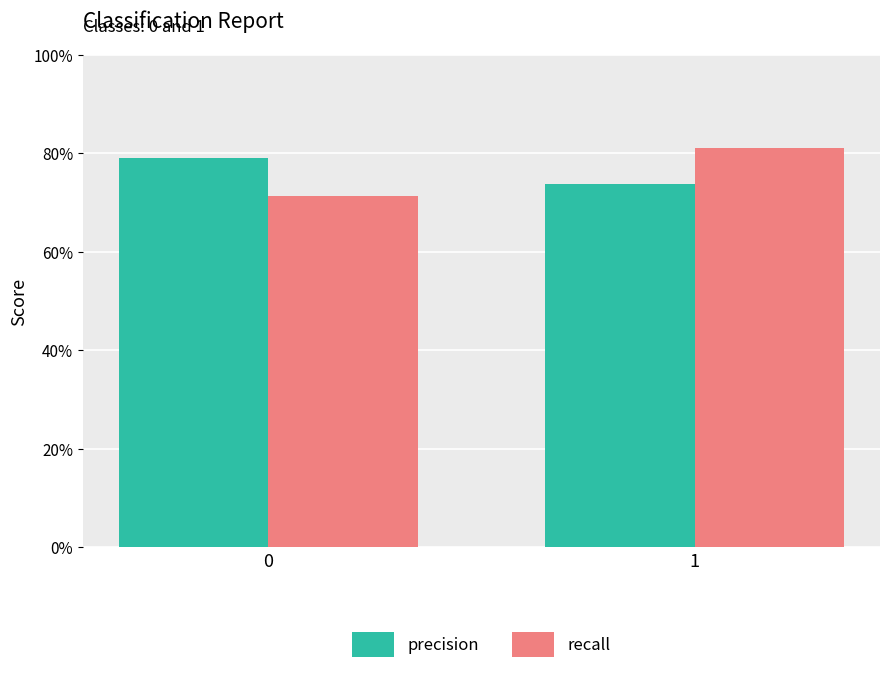

At which category does the chart reach its peak across all series?

1